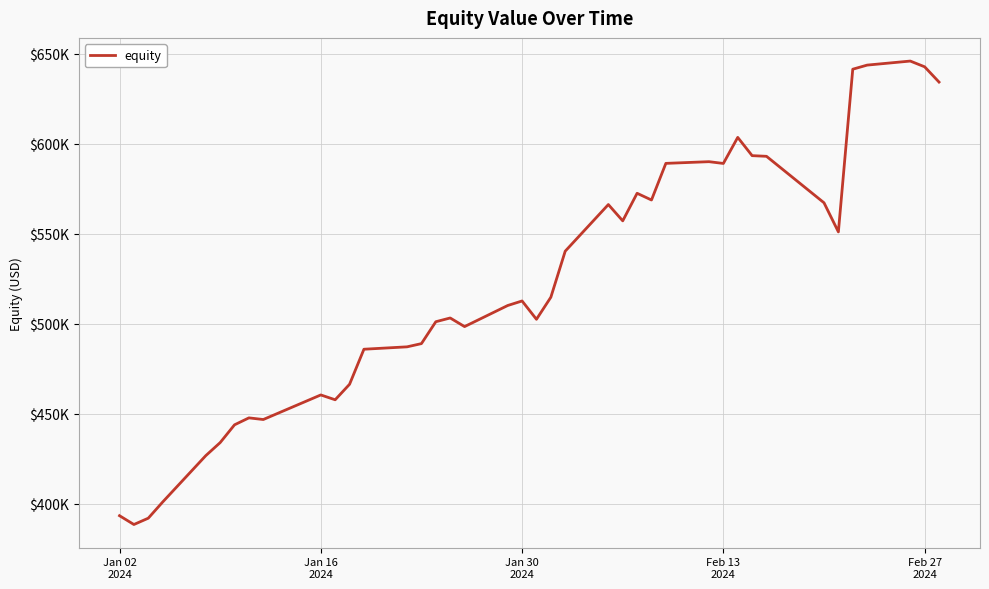

How many points are lower than both their immediate neighbors (excluding endpoints)?

9